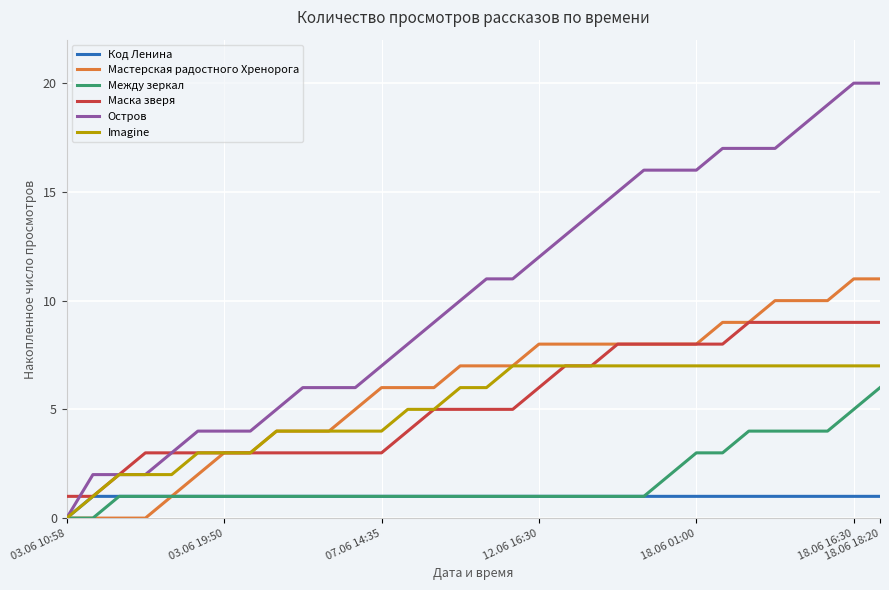

Rank the series by their maximum value, from lowest to highest.

Код Ленина, Между зеркал, Imagine, Маска зверя, Мастерская радостного Хренорога, Остров